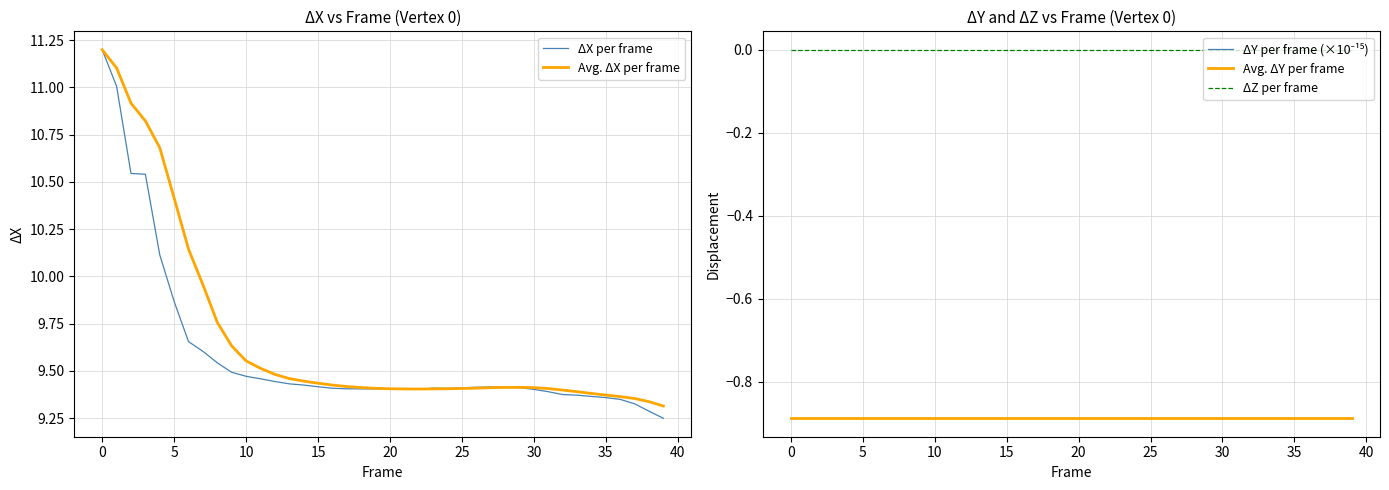

Reading left to right, what are all the values shown in this chart?

ΔX per frame: 11.2	11.0	10.5	10.5	10.1	9.9	9.7	9.6	9.5	9.5	9.5	9.5	9.4	9.4	9.4	9.4	9.4	9.4	9.4	9.4	9.4	9.4	9.4	9.4	9.4	9.4	9.4	9.4	9.4	9.4	9.4	9.4	9.4	9.4	9.4	9.4	9.3	9.3	9.3	9.2
Avg. ΔX per frame: 11.2	11.1	10.9	10.8	10.7	10.4	10.1	10.0	9.8	9.6	9.6	9.5	9.5	9.5	9.4	9.4	9.4	9.4	9.4	9.4	9.4	9.4	9.4	9.4	9.4	9.4	9.4	9.4	9.4	9.4	9.4	9.4	9.4	9.4	9.4	9.4	9.4	9.4	9.3	9.3
ΔY per frame (×10⁻¹⁵): -0.9	-0.9	-0.9	-0.9	-0.9	-0.9	-0.9	-0.9	-0.9	-0.9	-0.9	-0.9	-0.9	-0.9	-0.9	-0.9	-0.9	-0.9	-0.9	-0.9	-0.9	-0.9	-0.9	-0.9	-0.9	-0.9	-0.9	-0.9	-0.9	-0.9	-0.9	-0.9	-0.9	-0.9	-0.9	-0.9	-0.9	-0.9	-0.9	-0.9
Avg. ΔY per frame: -0.9	-0.9	-0.9	-0.9	-0.9	-0.9	-0.9	-0.9	-0.9	-0.9	-0.9	-0.9	-0.9	-0.9	-0.9	-0.9	-0.9	-0.9	-0.9	-0.9	-0.9	-0.9	-0.9	-0.9	-0.9	-0.9	-0.9	-0.9	-0.9	-0.9	-0.9	-0.9	-0.9	-0.9	-0.9	-0.9	-0.9	-0.9	-0.9	-0.9
ΔZ per frame: 0.0	0.0	0.0	0.0	0.0	0.0	0.0	0.0	0.0	0.0	0.0	0.0	0.0	0.0	0.0	0.0	0.0	0.0	0.0	0.0	0.0	0.0	0.0	0.0	0.0	0.0	0.0	0.0	0.0	0.0	0.0	0.0	0.0	0.0	0.0	0.0	0.0	0.0	0.0	0.0